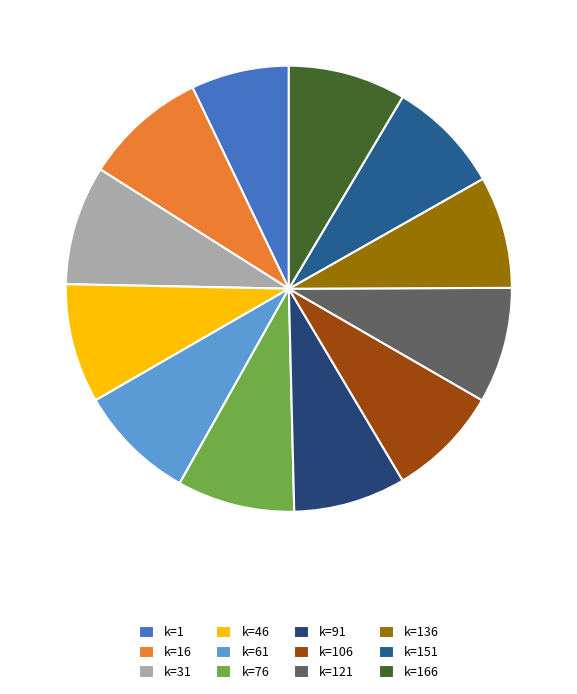

How many slices are in this pie chart?

12